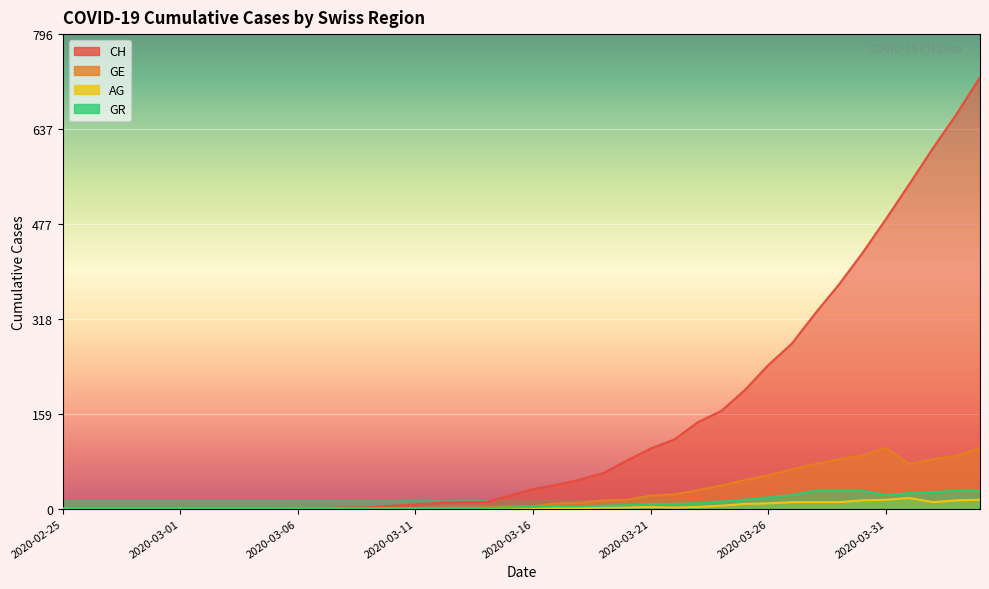

What is the average value of the GE series?

26